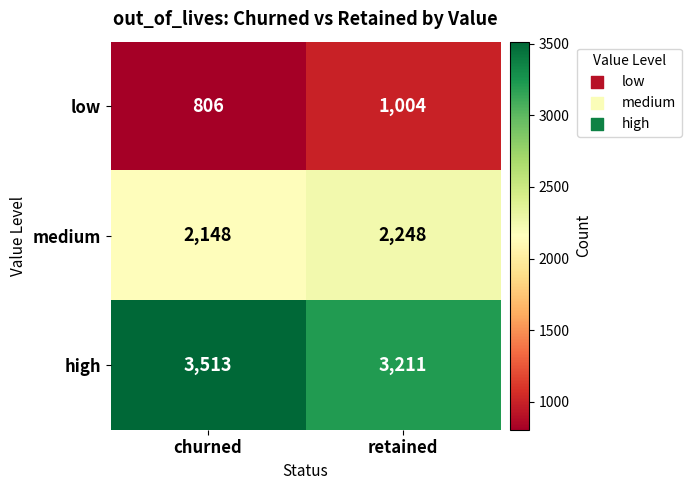

What is the spread (max minus min) of values at churned?

2707